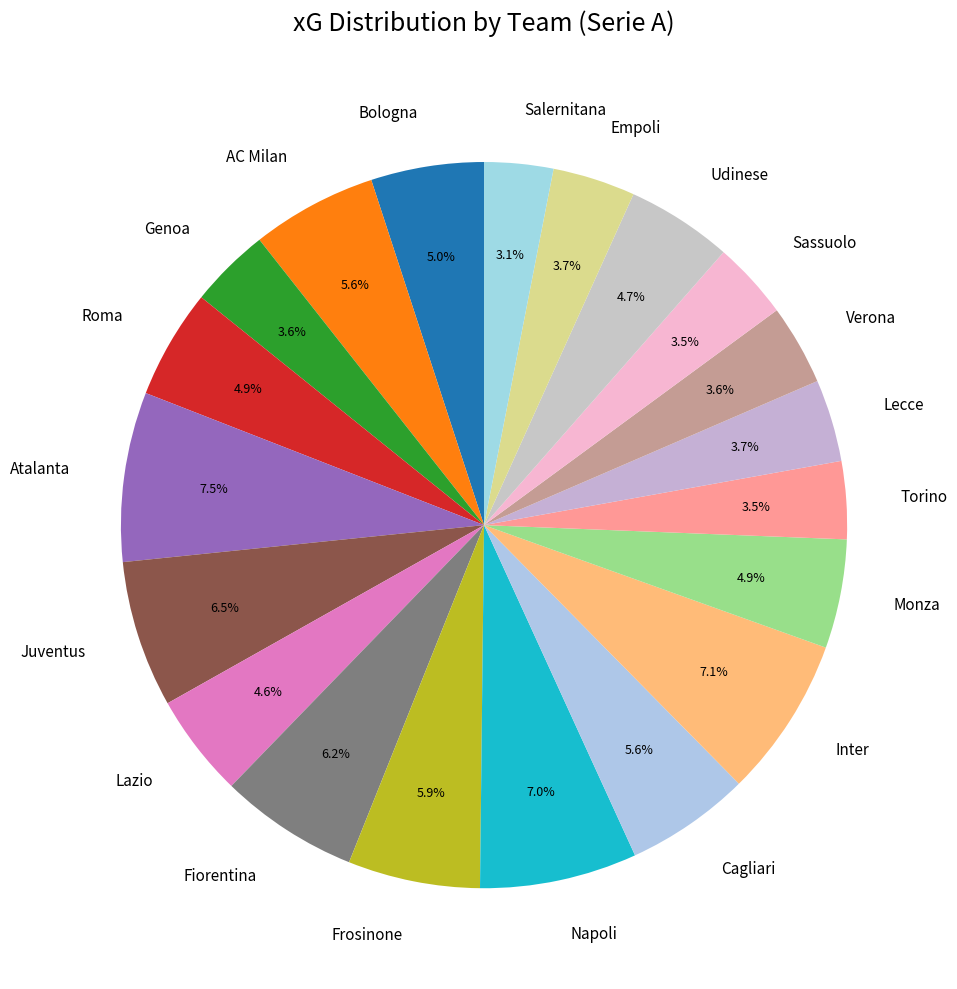

What percentage is NOT represented by Monza?

95.1%